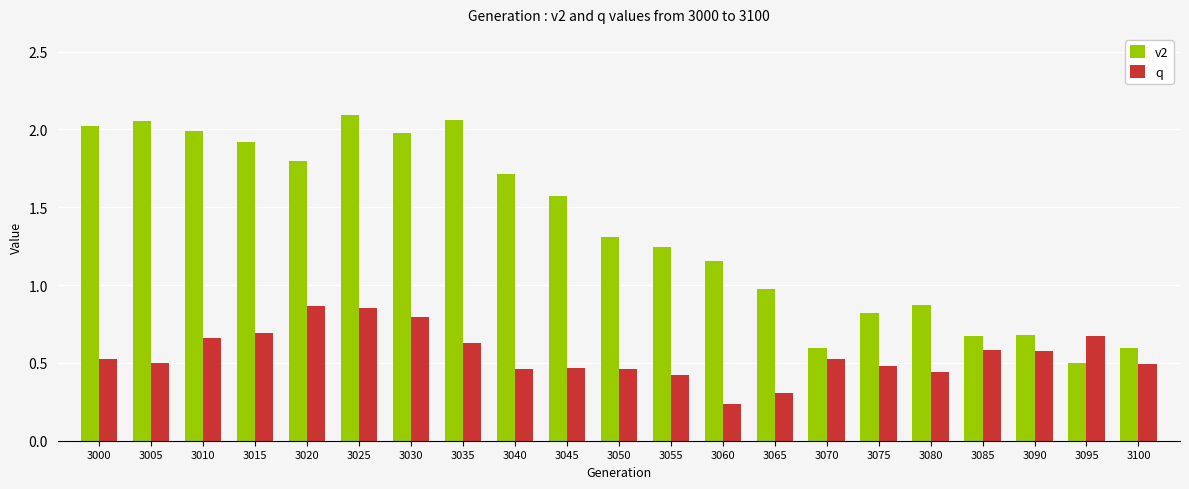

Is the value of v2 at 3080 greater than the value of q at 3060?

Yes